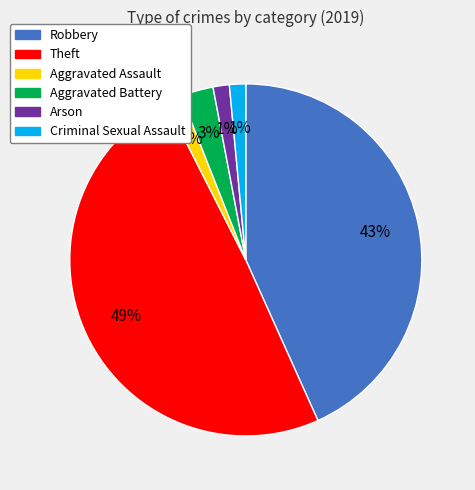

Count the number of slices in the pie.

6